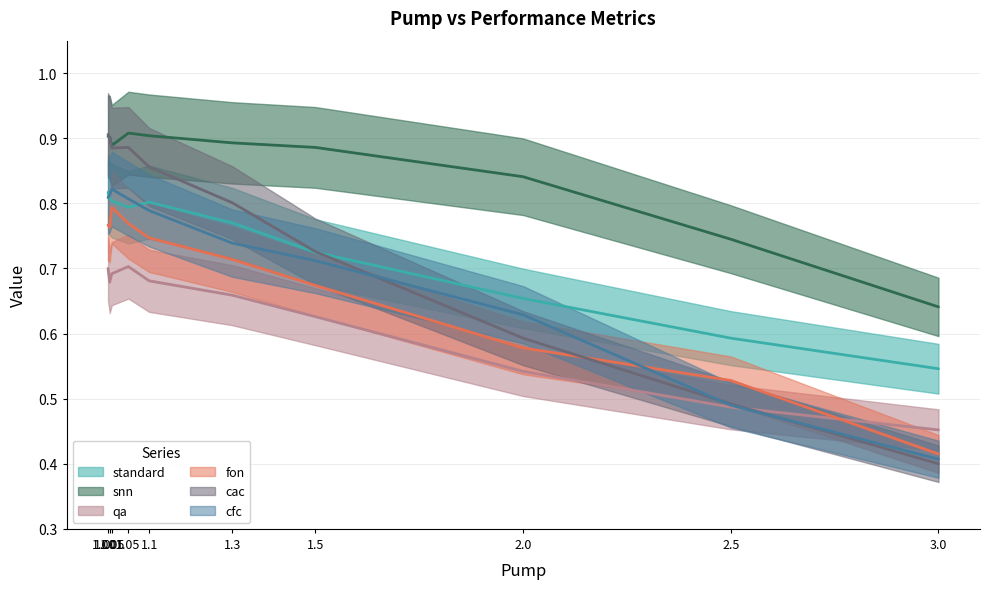

Rank the series by their maximum value, from highest to lowest.

snn, cac, cfc, standard, fon, qa